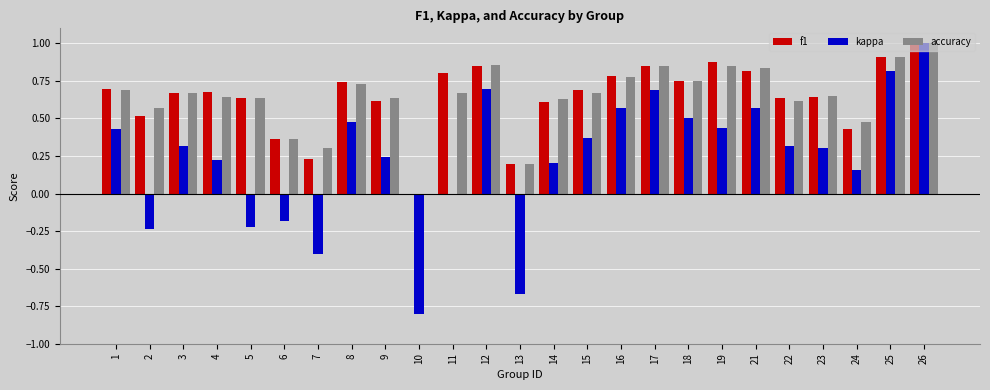

What is the greatest value displayed?

1.0